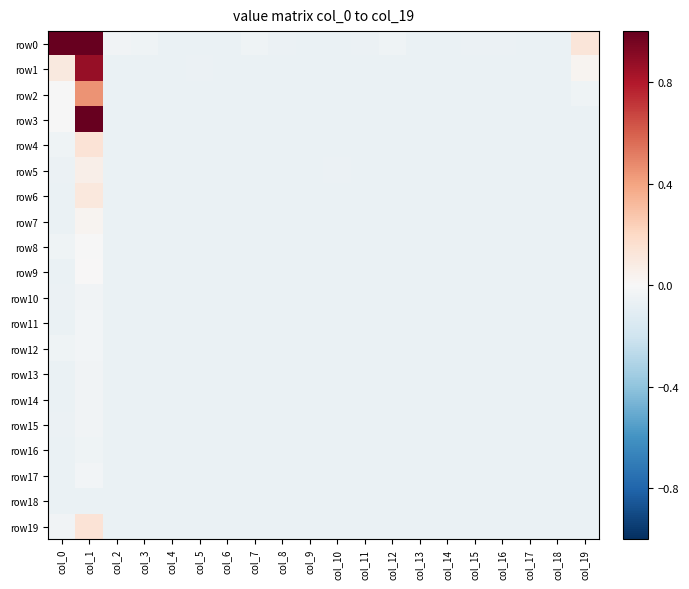

Which series has the largest range (max minus min)?

row0